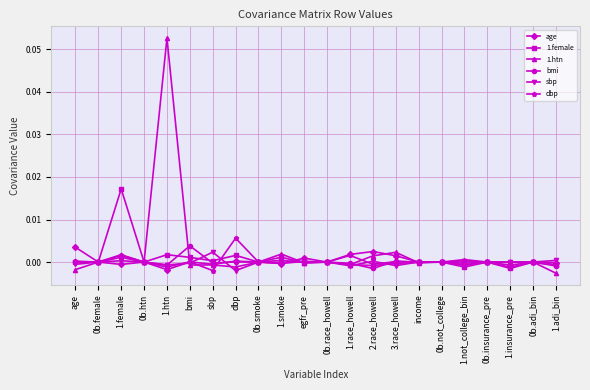

How many distinct data groups are displayed?

6